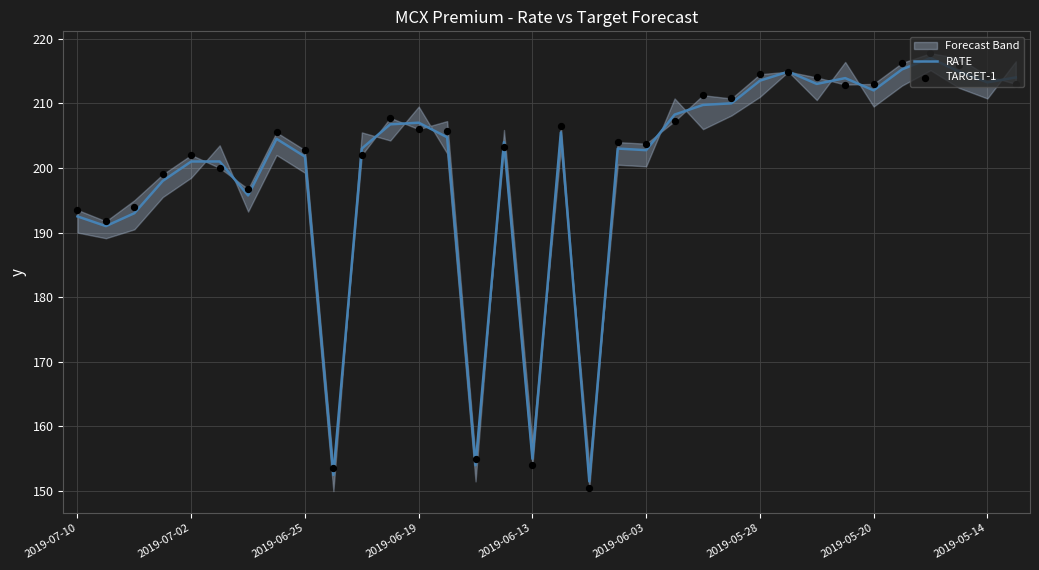

Which series contains the highest Y value?

TARGET-1